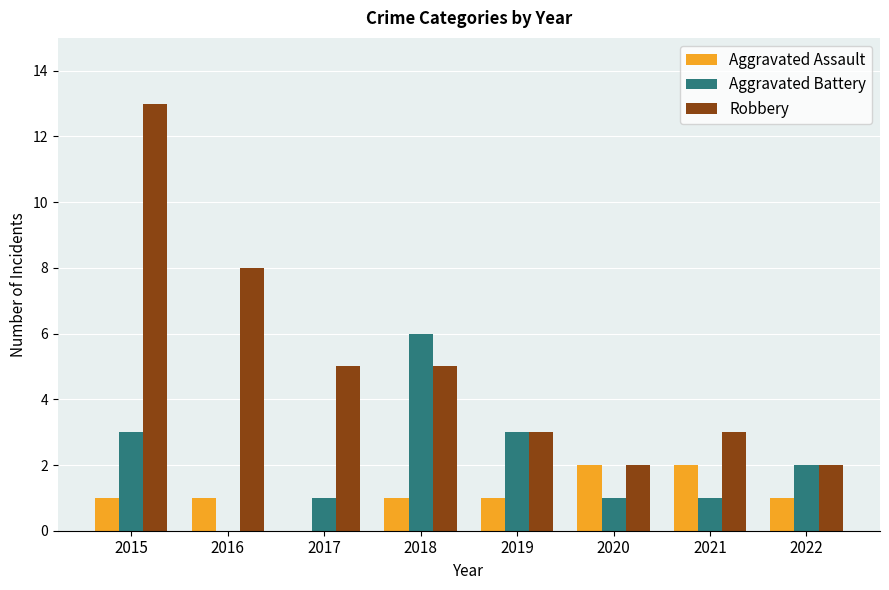

Reading left to right, transcribe all the data shown in this chart.

Aggravated Assault: 1	1	0	1	1	2	2	1
Aggravated Battery: 3	0	1	6	3	1	1	2
Robbery: 13	8	5	5	3	2	3	2